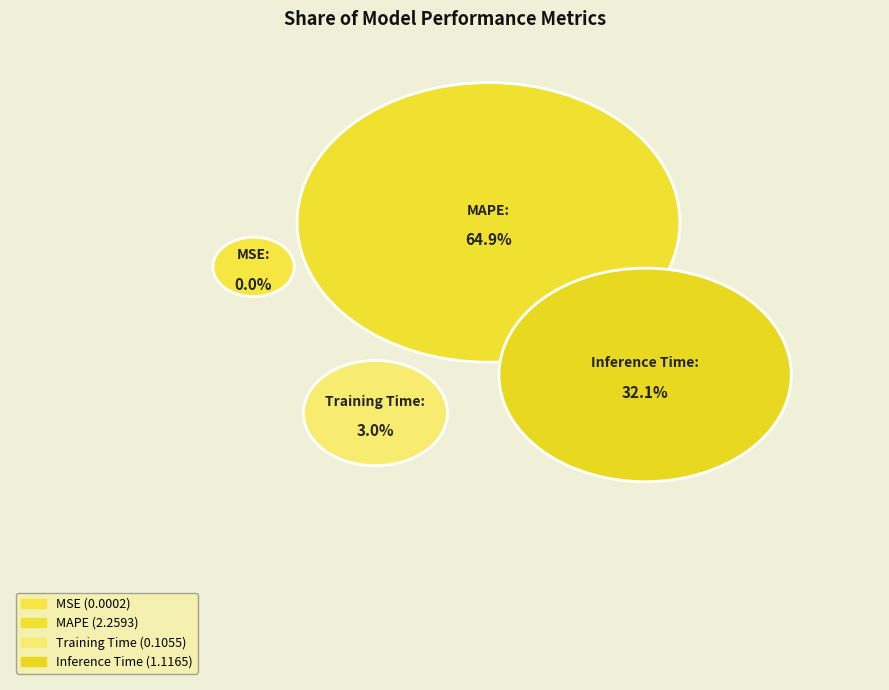

What percentage is the Inference Time slice, to the nearest percent?

32%